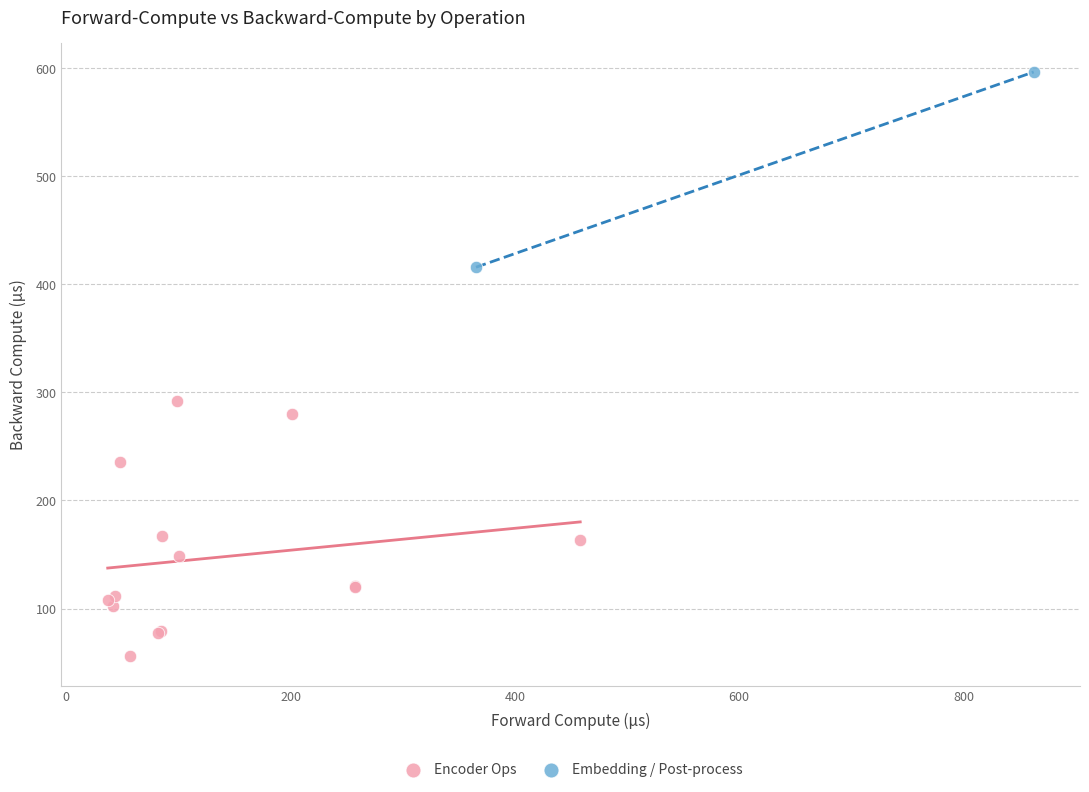

What are all the series names shown in the legend?

Encoder Ops, Embedding / Post-process